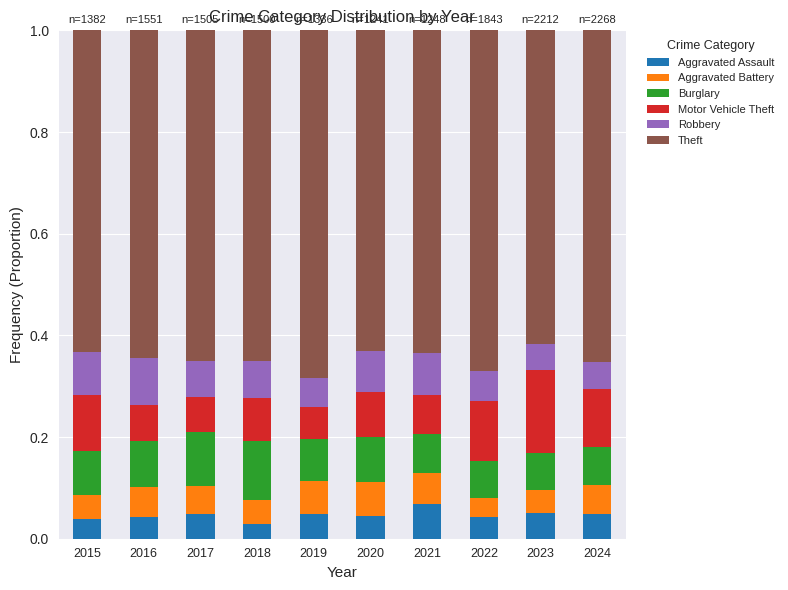

Count the Aggravated Assault values in the range 0 to 1.

10